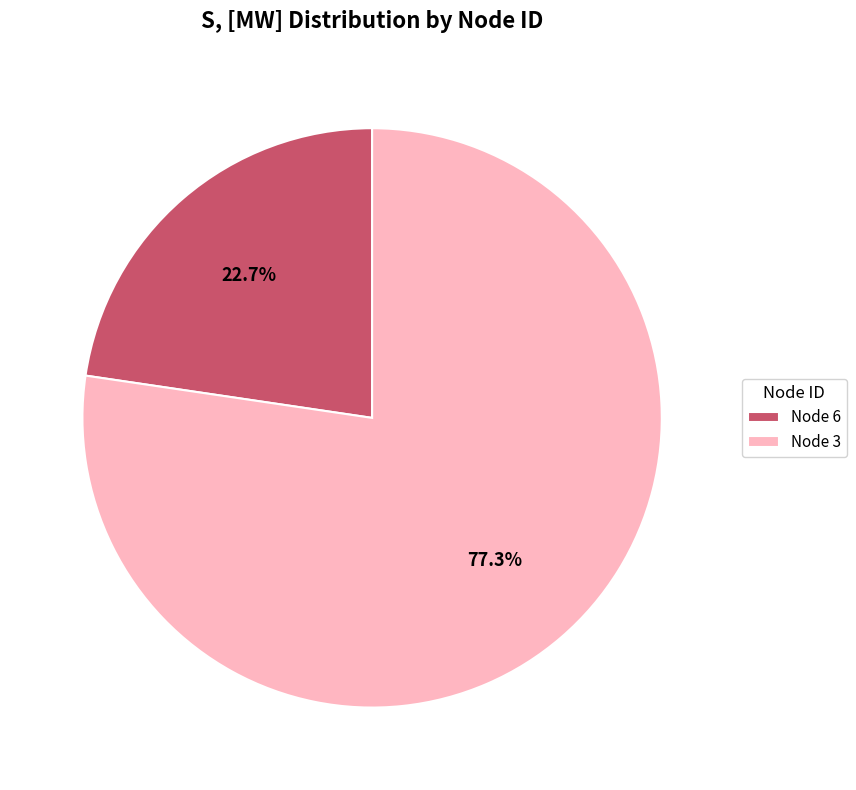

What percentage is the Node 3 slice, to the nearest percent?

77%